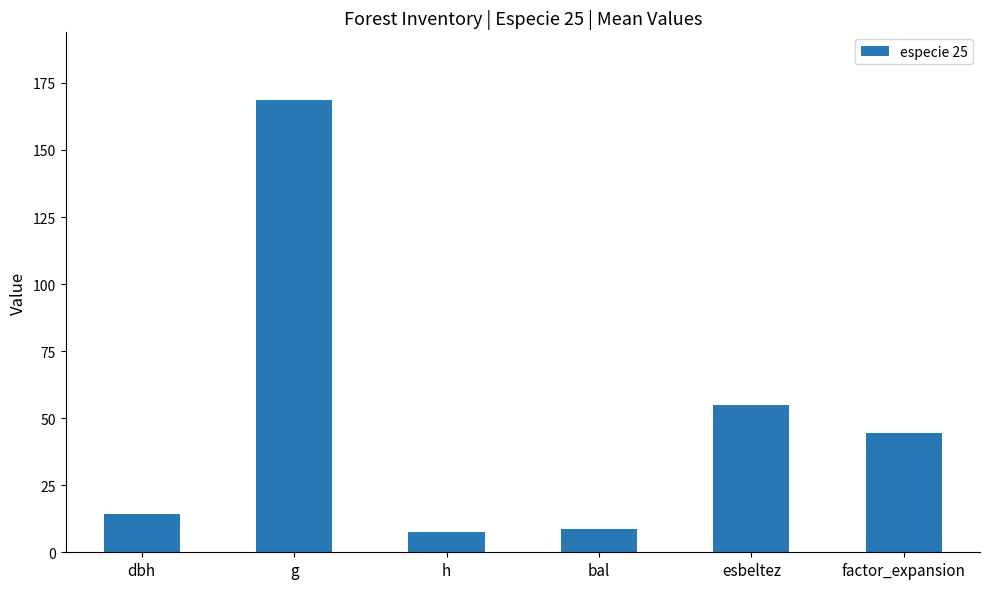

What is the difference between the values at bal and factor_expansion?

35.6